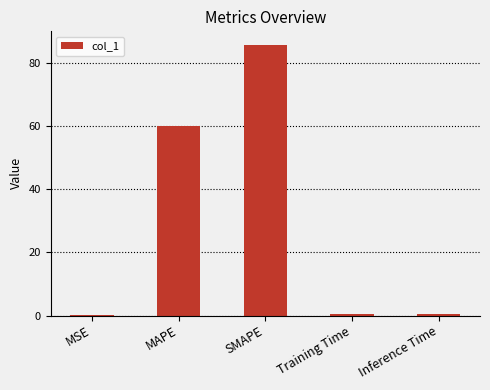

What is the maximum value shown in the chart?

85.7